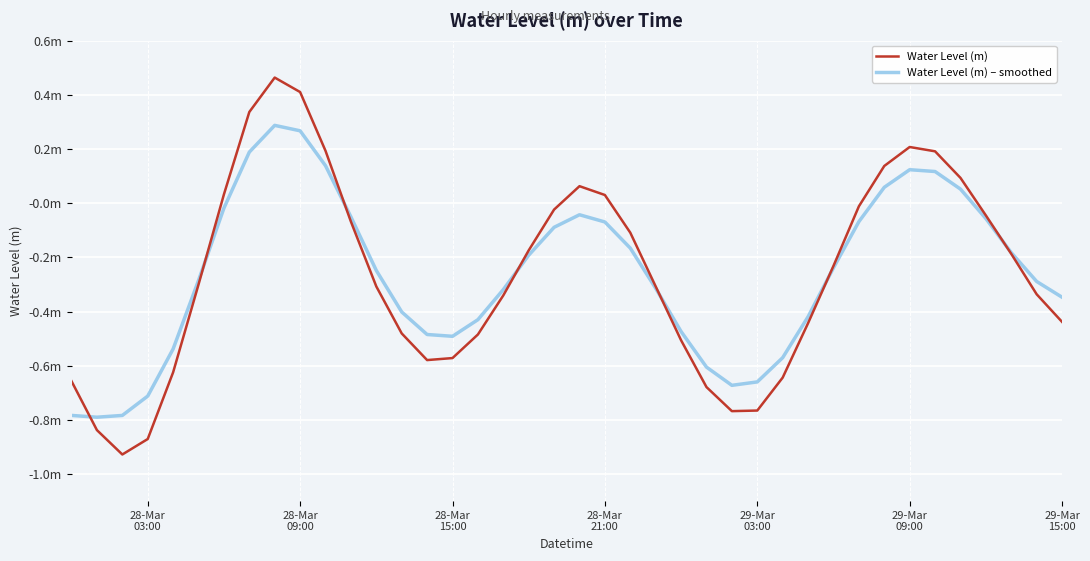

What are all the series names shown in the legend?

Water Level (m), Water Level (m) – smoothed